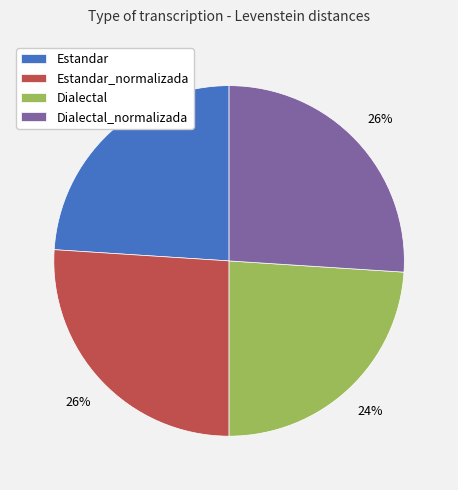

Between Dialectal_normalizada and Dialectal, which is larger?

Dialectal_normalizada